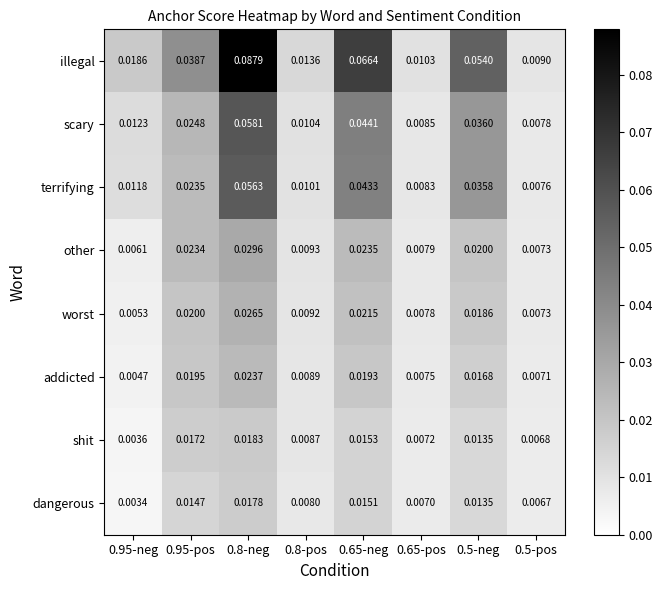

At 0.8-neg, list the series in order from smallest to largest.

dangerous, shit, addicted, worst, other, terrifying, scary, illegal